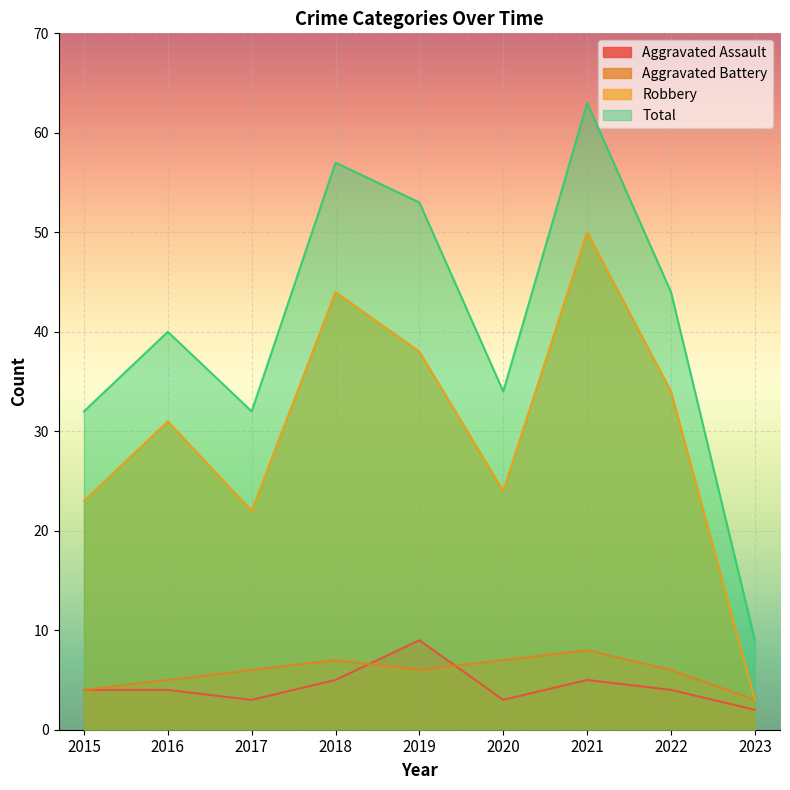

In Aggravated Assault, how many points are higher than both neighbors (excluding endpoints)?

2